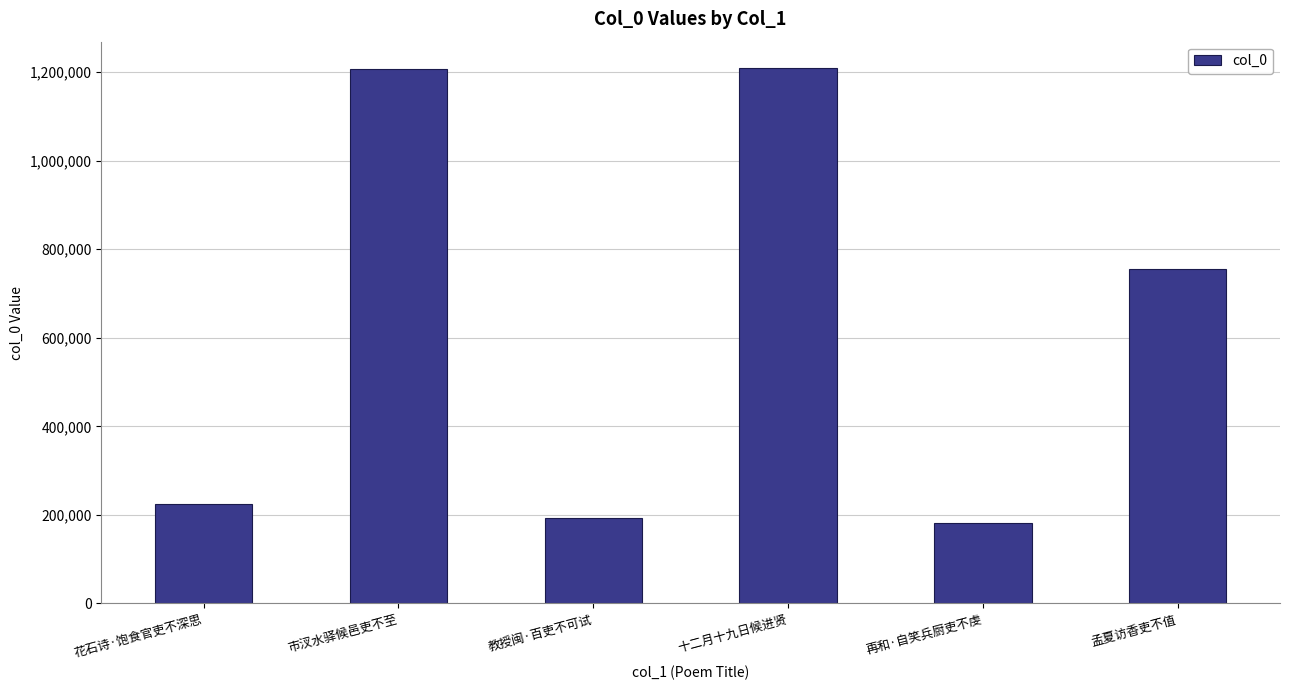

What is the sum of all values?

3772357